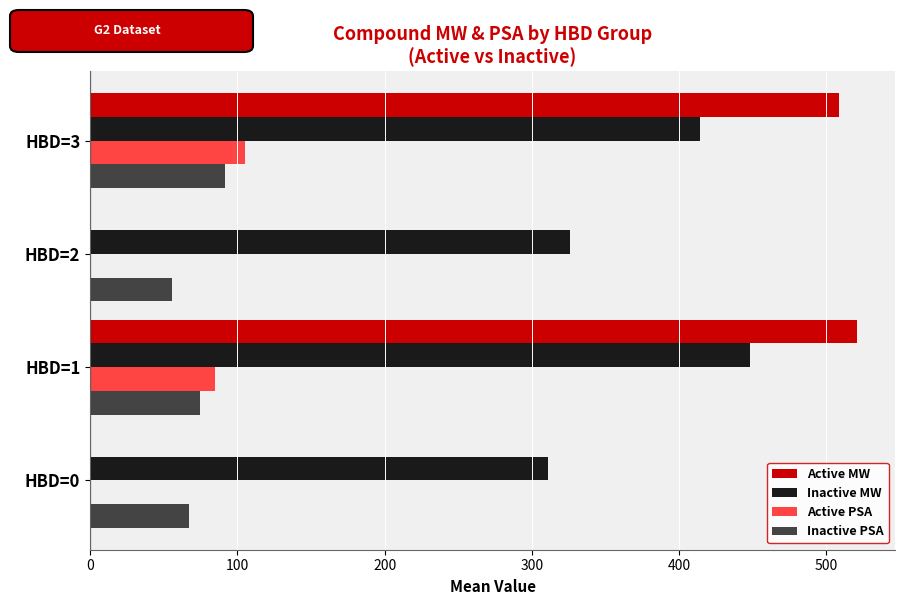

What is the sum of all Active MW values?

1029.1